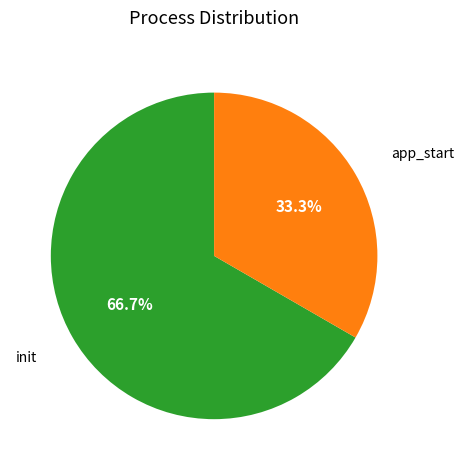

The app_start slice represents 33% of the pie. True or false?

True